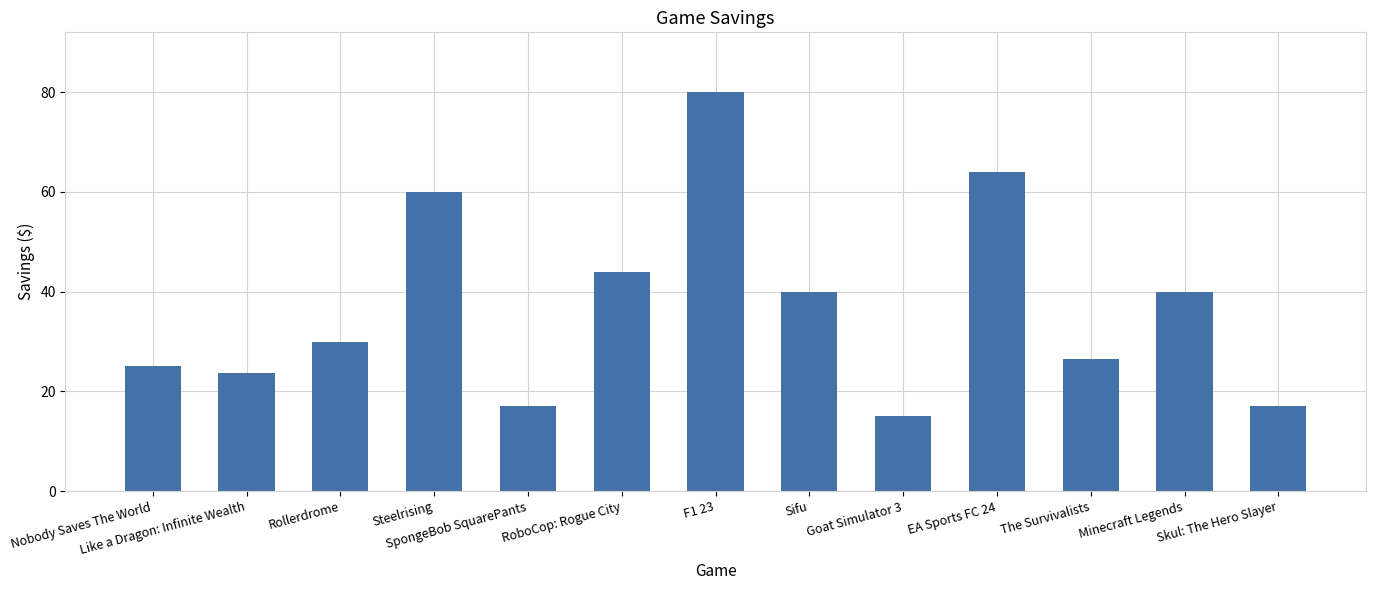

Reading right to left, transcribe all the data shown in this chart.

Skul: The Hero Slayer=17.0	Minecraft Legends=40.0	The Survivalists=26.5	EA Sports FC 24=64.0	Goat Simulator 3=15.0	Sifu=40.0	F1 23=80.0	RoboCop: Rogue City=44.0	SpongeBob SquarePants=17.0	Steelrising=60.0	Rollerdrome=30.0	Like a Dragon: Infinite Wealth=23.8	Nobody Saves The World=25.0